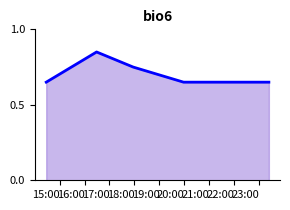

How many values are between 0 and 1?

5